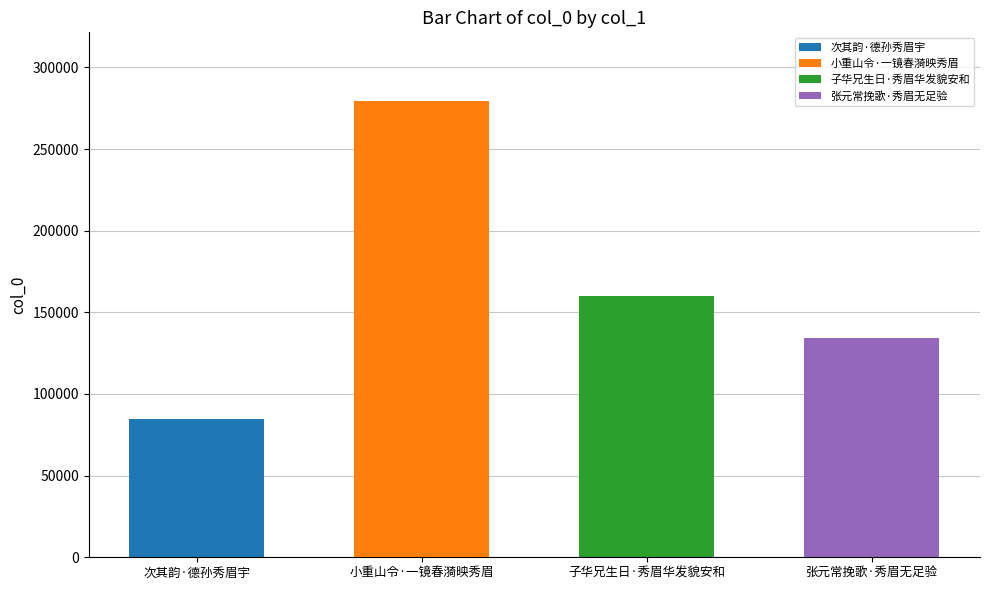

What is the smallest value displayed?

84805